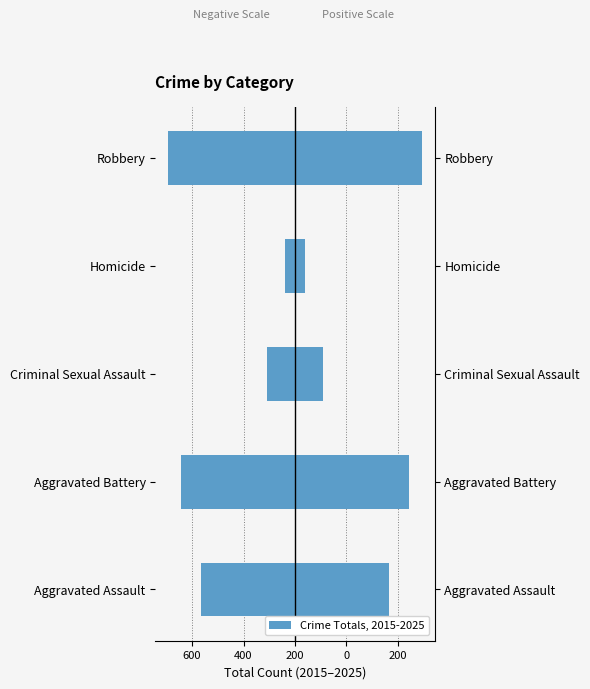

Is it true that Crime Count (left) equals -49 at Homicide?

True